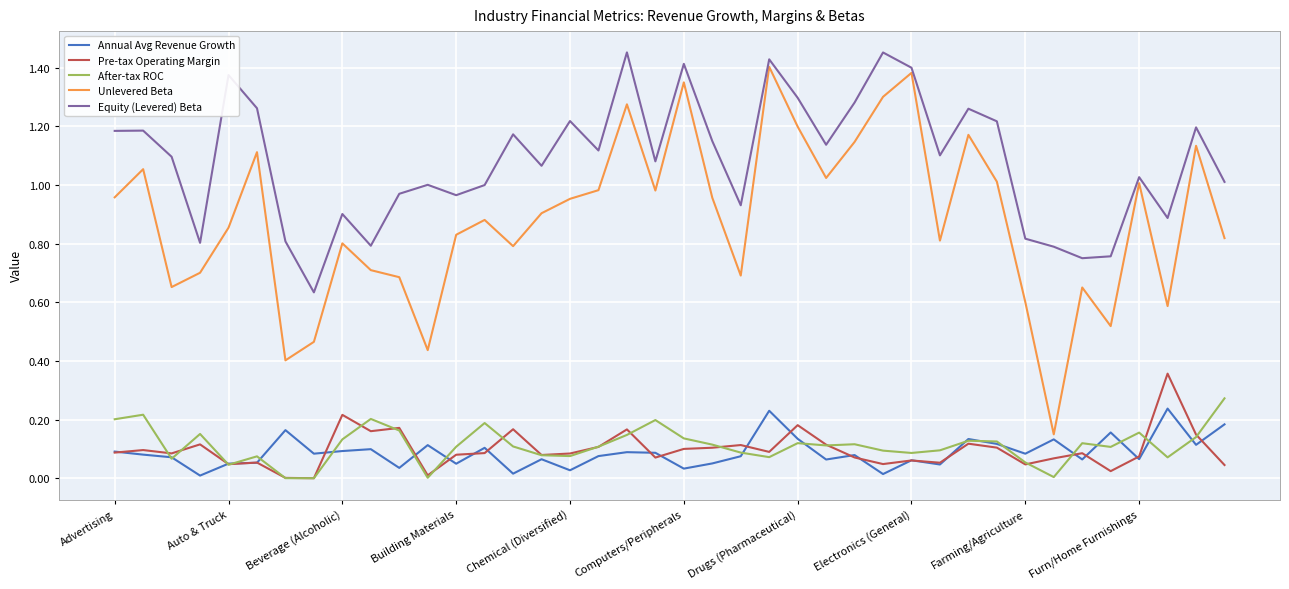

In Pre-tax Operating Margin, how many points are lower than both neighbors (excluding endpoints)?

12